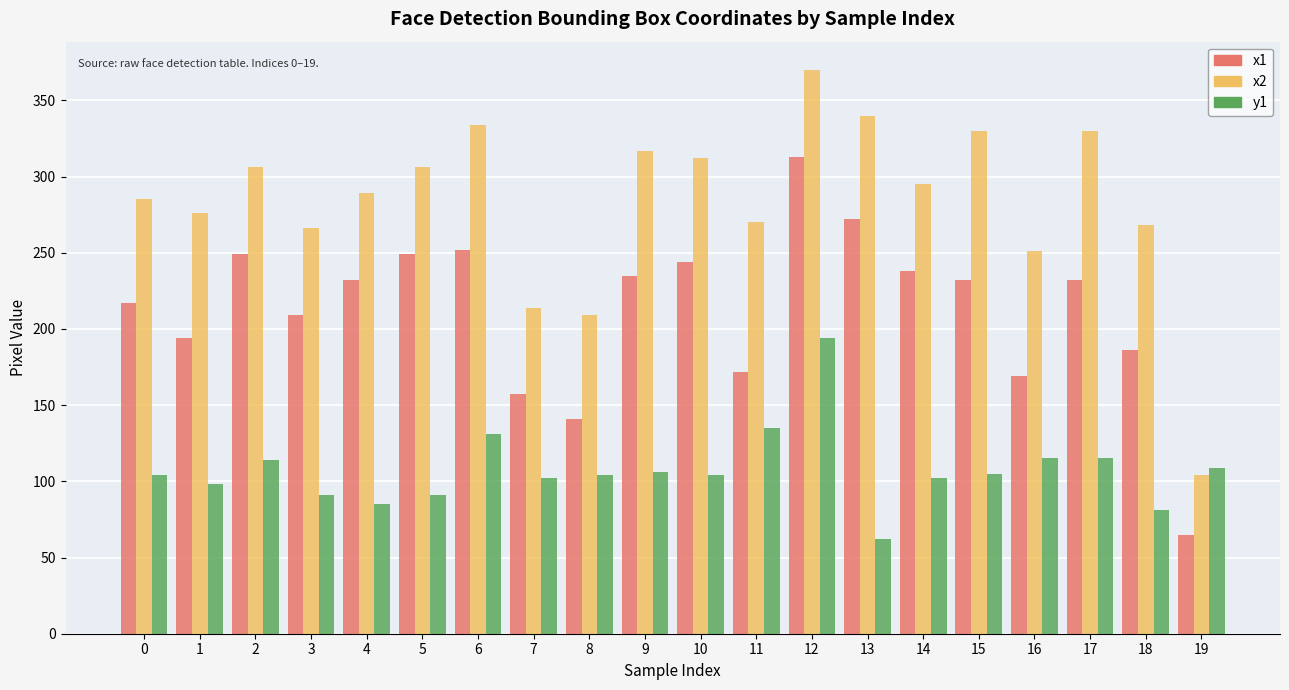

At how many categories does at least one series exceed 112?

19